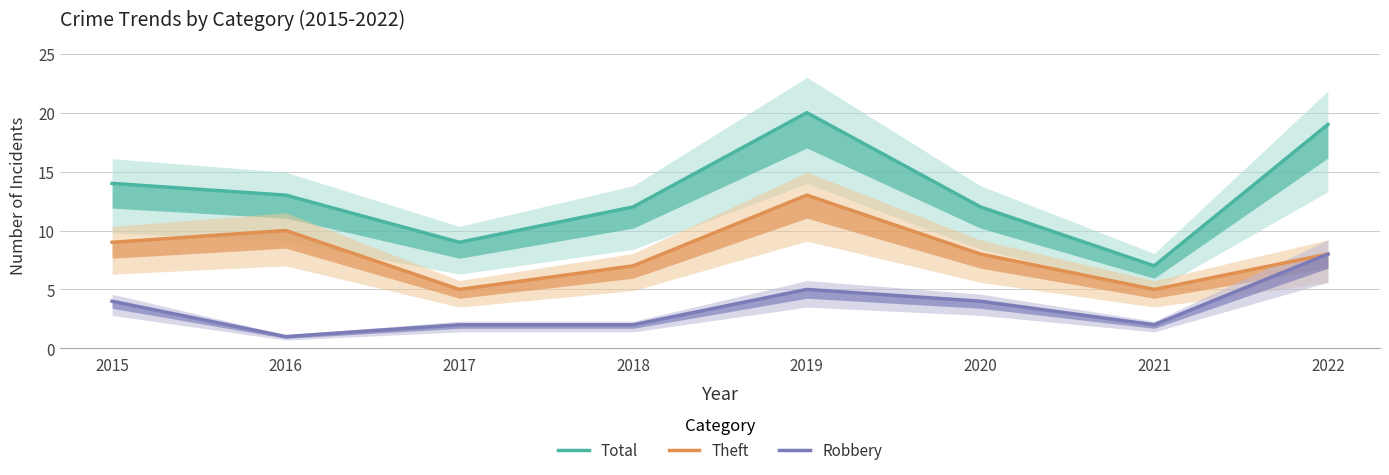

Reading left to right, extract all data points from this chart.

Total: 2015=14	2016=13	2017=9	2018=12	2019=20	2020=12	2021=7	2022=19
Theft: 2015=9	2016=10	2017=5	2018=7	2019=13	2020=8	2021=5	2022=8
Robbery: 2015=4	2016=1	2017=2	2018=2	2019=5	2020=4	2021=2	2022=8